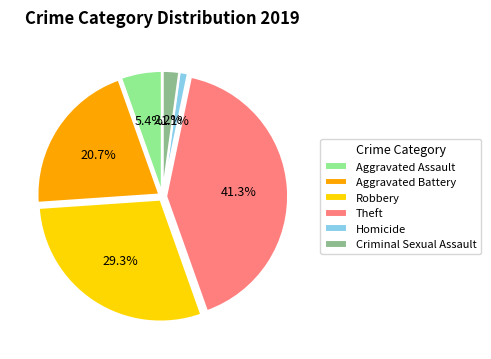

How many slices are in this pie chart?

6